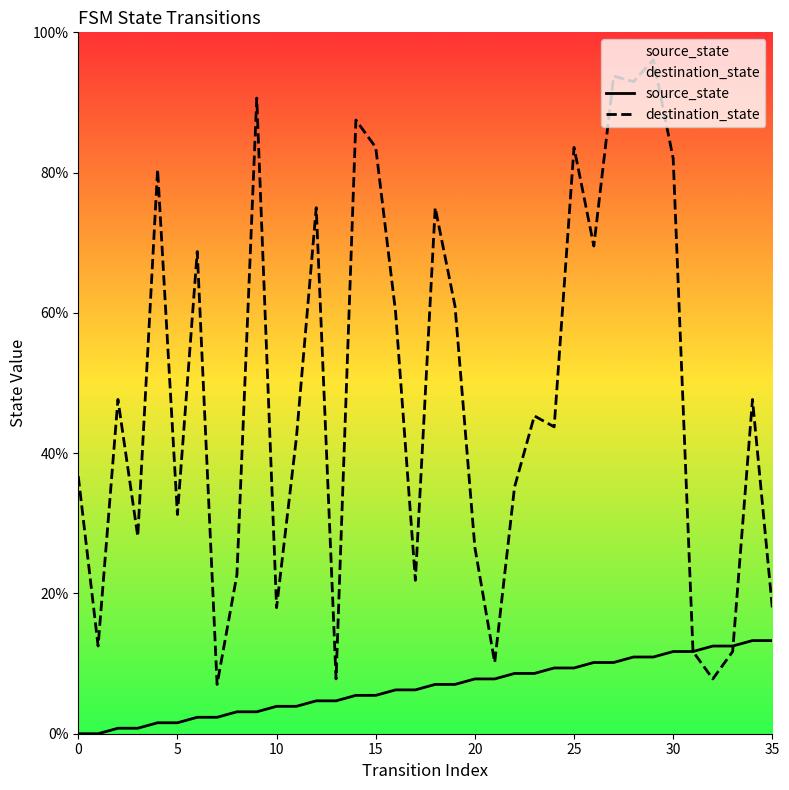

How many intersections are there between source_state and destination_state?

1